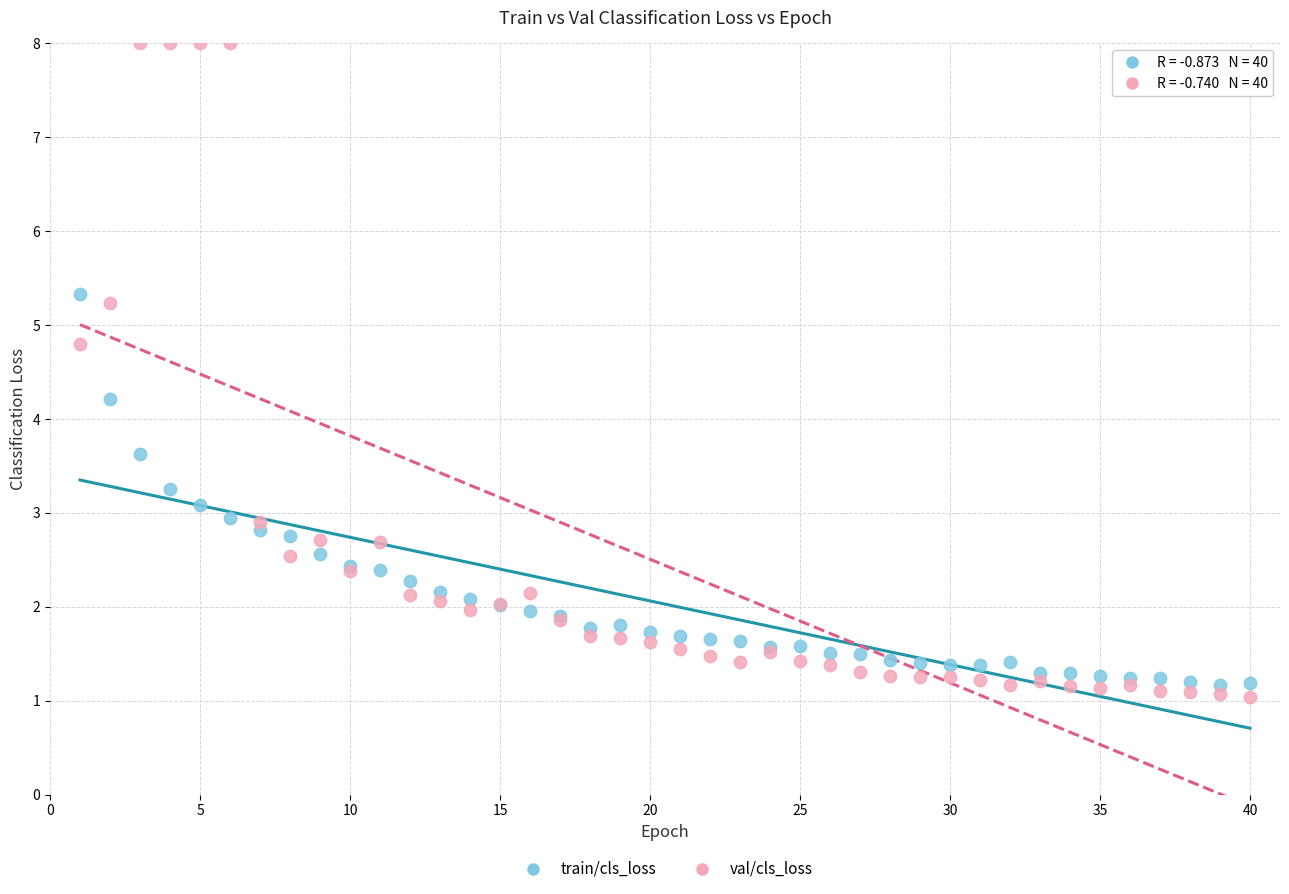

In the val/cls_loss series, what Y value is closest to 4?

4.8